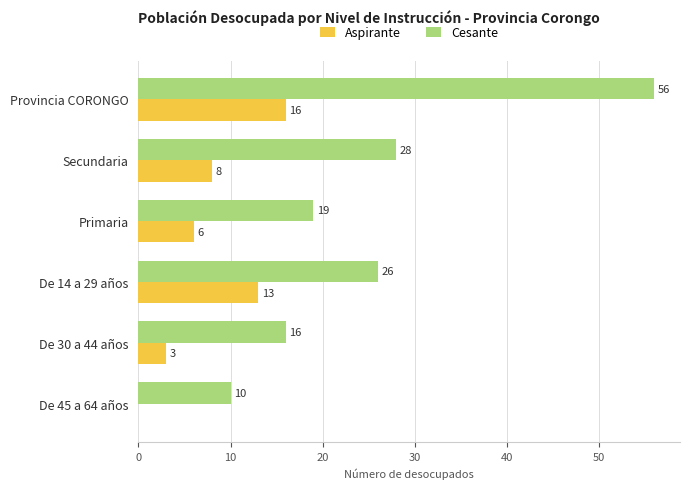

How many categories are shown in the chart?

6